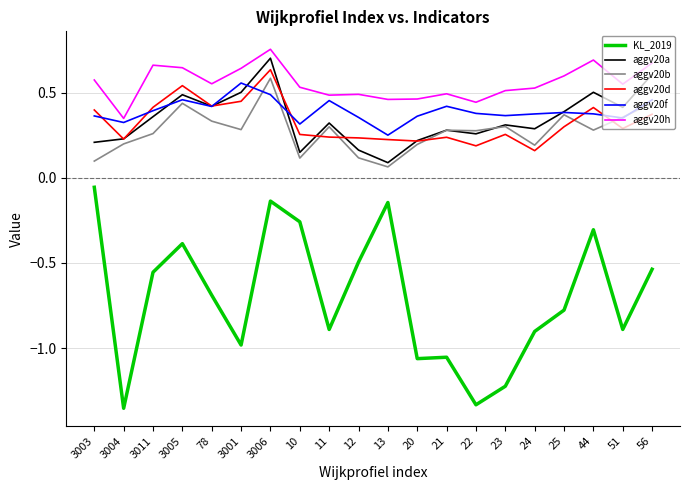

What position from the right is 3006?

14